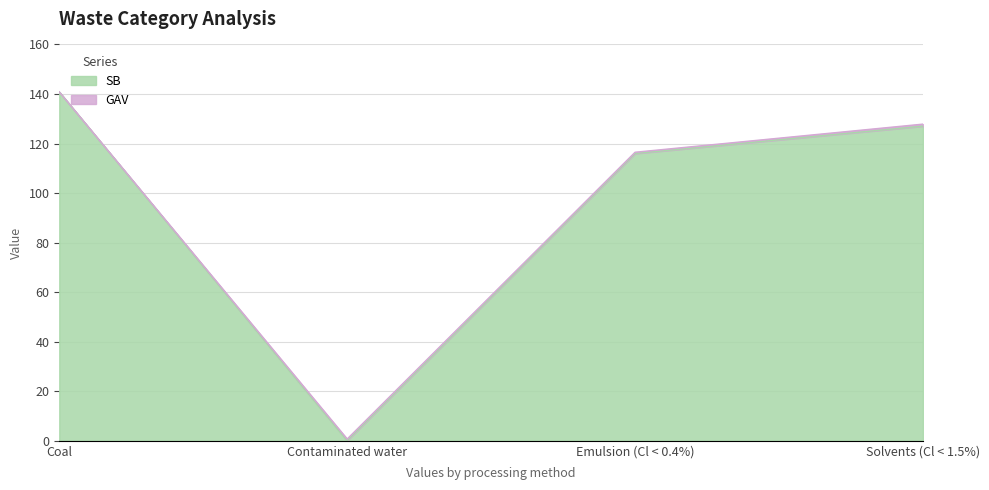

Which category has the lowest value across all series?

Contaminated water